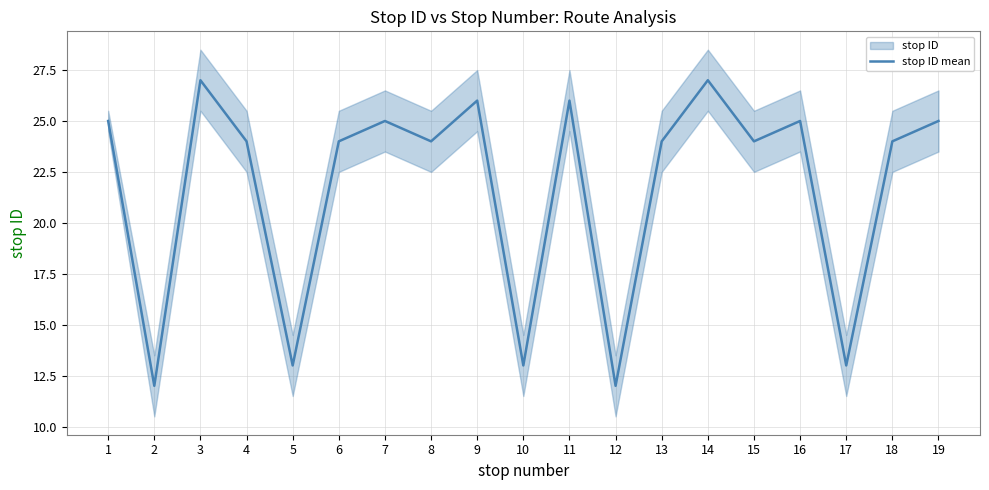

Where is the data nearest to the value 19?

4